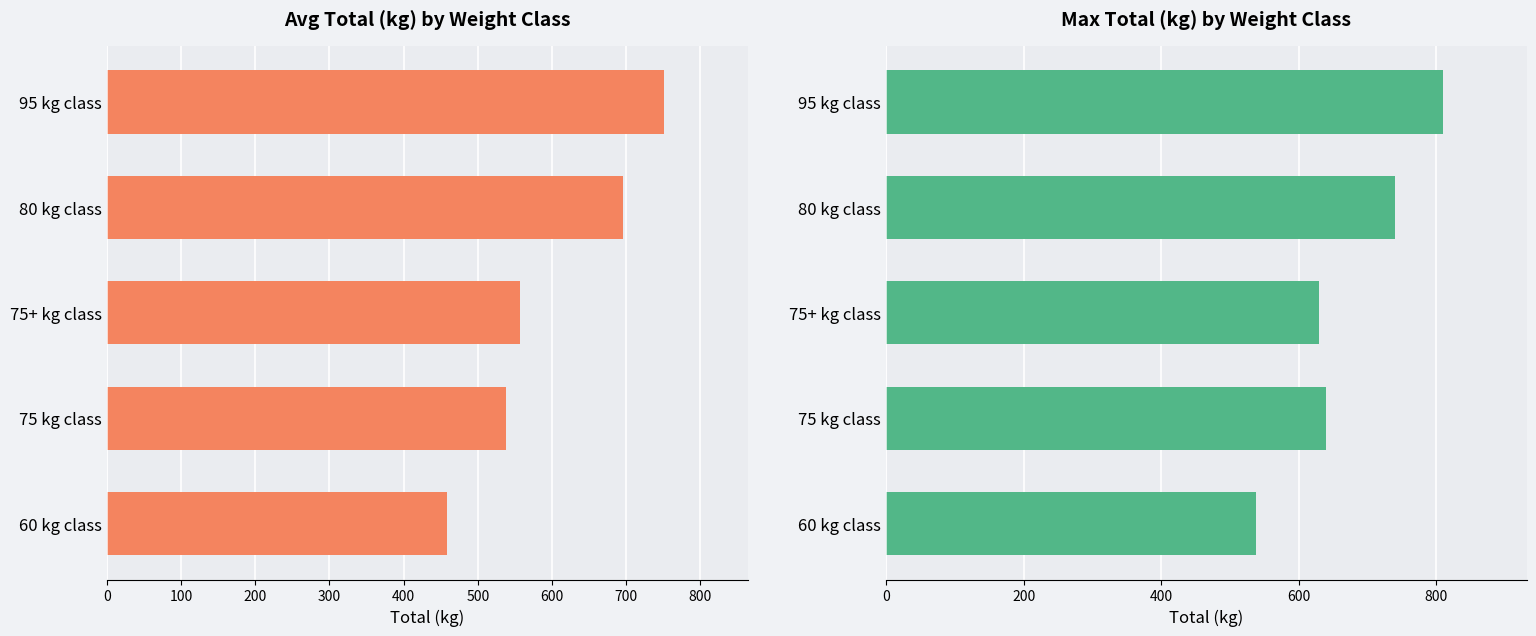

Does the chart contain stacked bars?

No